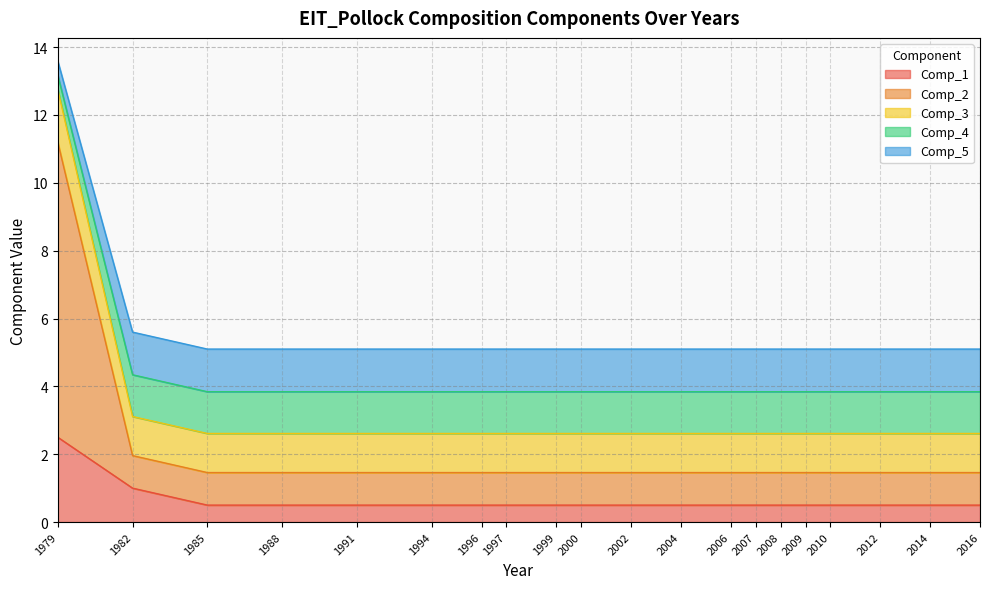

What is the lowest value of the Comp_1 series?

0.5